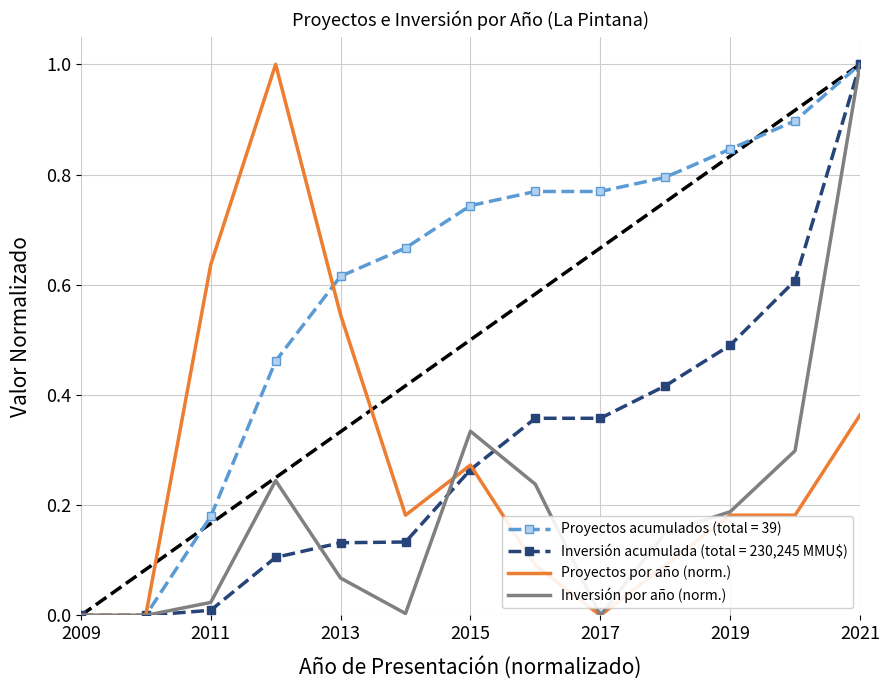

After their last crossing, which series has the higher values: Inversión por año (norm.) or Proyectos por año (norm.)?

Inversión por año (norm.)